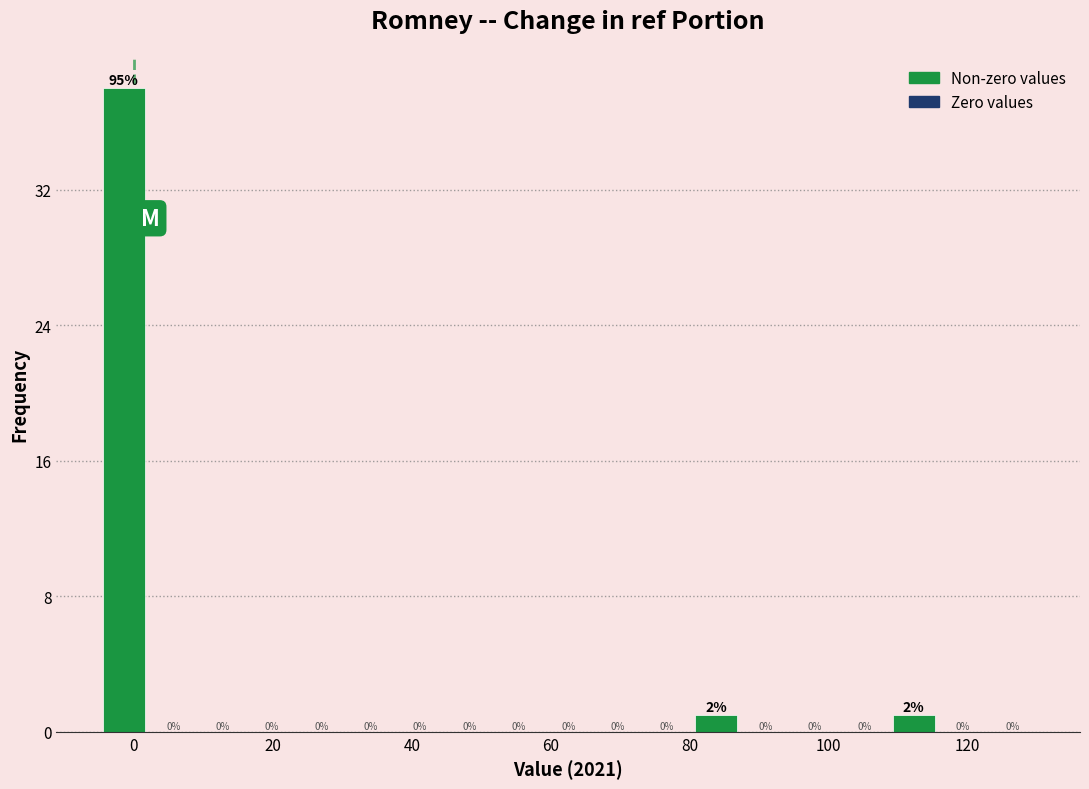

Around what value on the x-axis is the tallest bar? Give the approximate position of its centre, as read against the axis.

-2